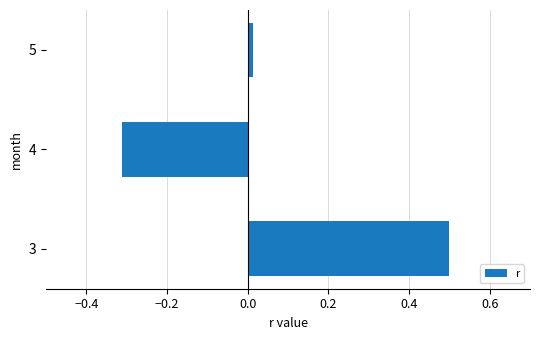

Where is the data nearest to the value 0?

5